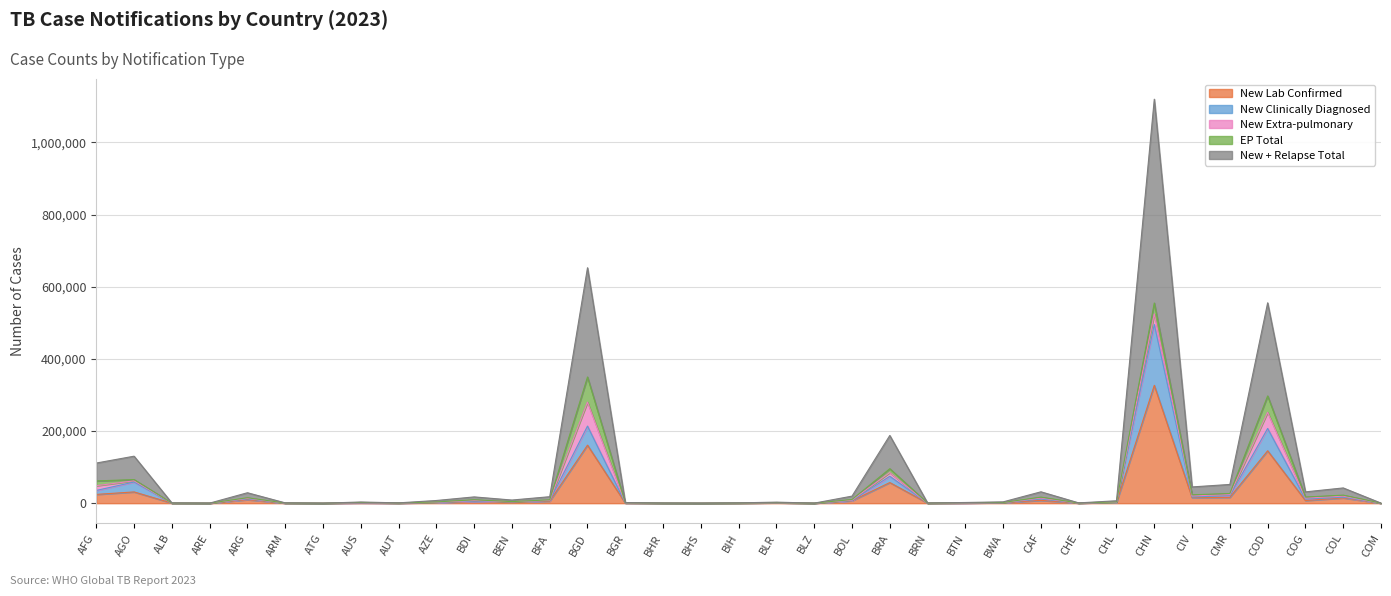

True or false: new_labconf and newrel_tot cross at least once.

False